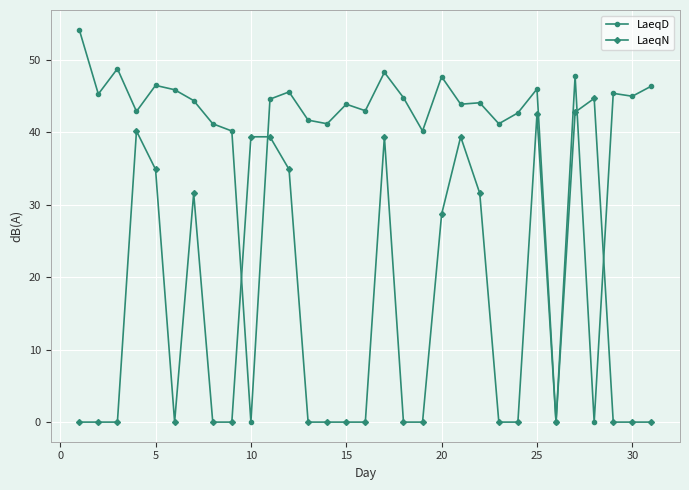

What is the value of the LaeqD point at the 23rd from the left?

41.2